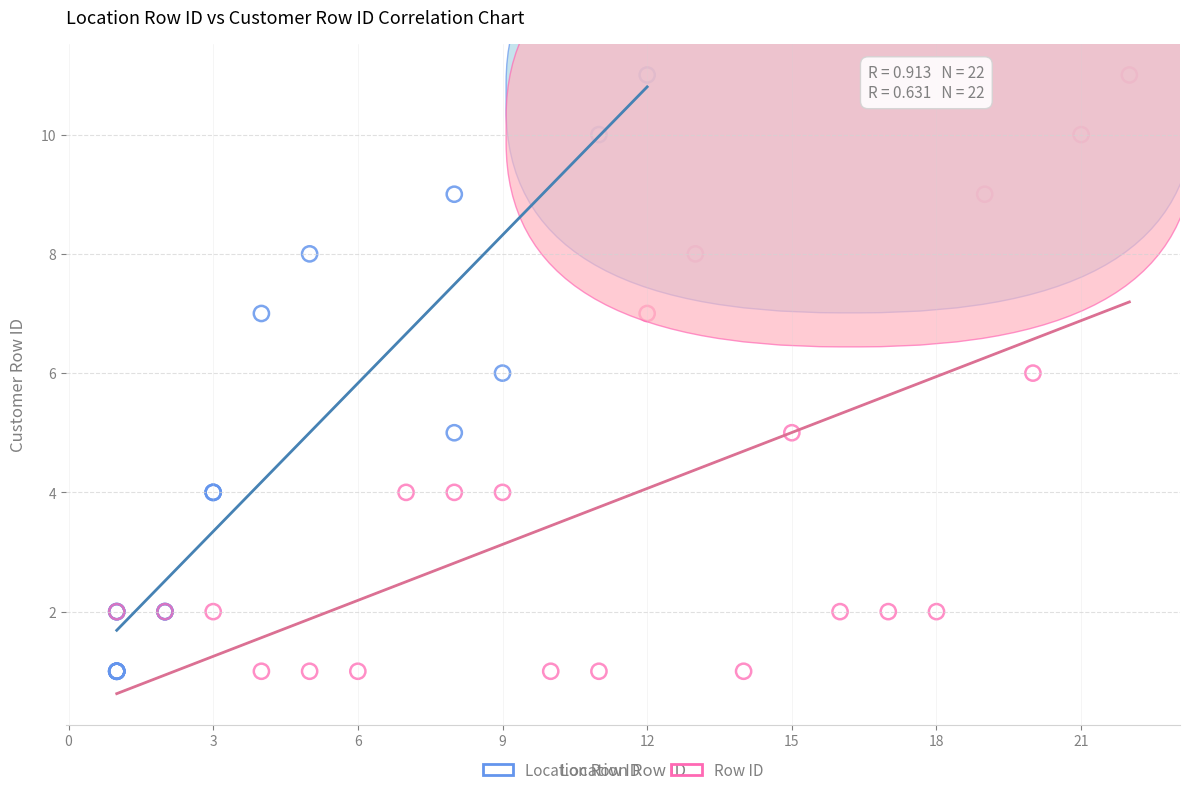

What are all the series names shown in the legend?

Location Row ID, Row ID